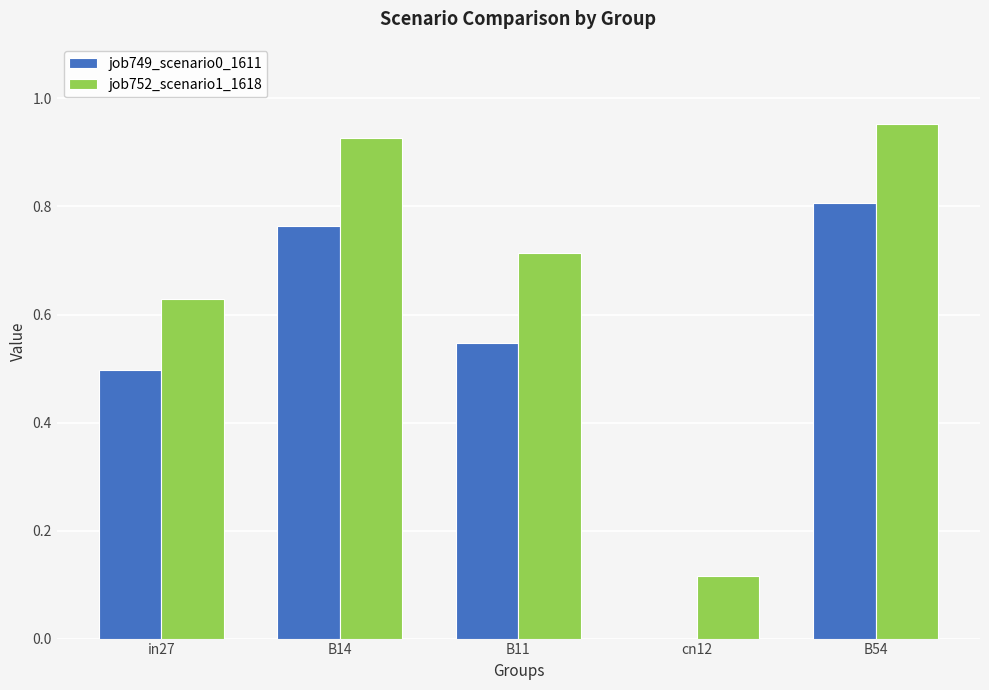

At which label is job752_scenario1_1618 closest to 0?

cn12